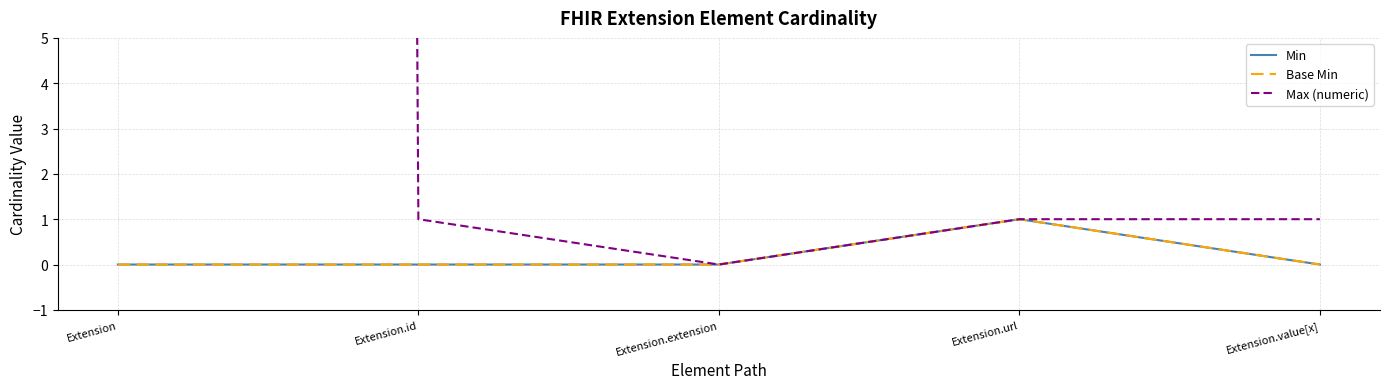

Rank the series at Extension.value[x] from highest to lowest value.

Max (numeric), Min, Base Min